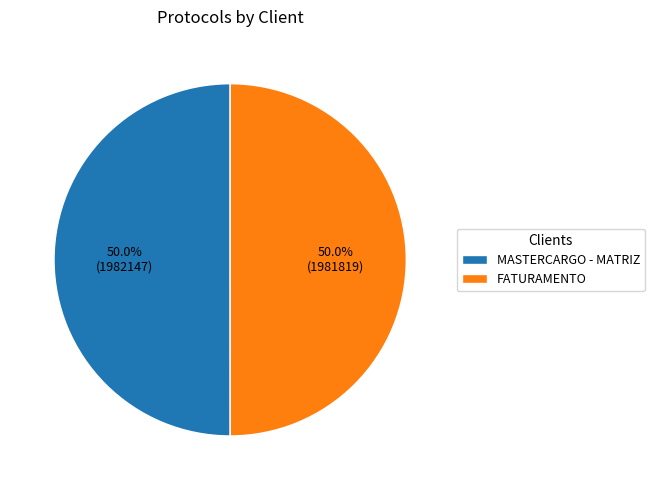

Approximately how many times larger is the value at MASTERCARGO - MATRIZ compared to FATURAMENTO?

1.0